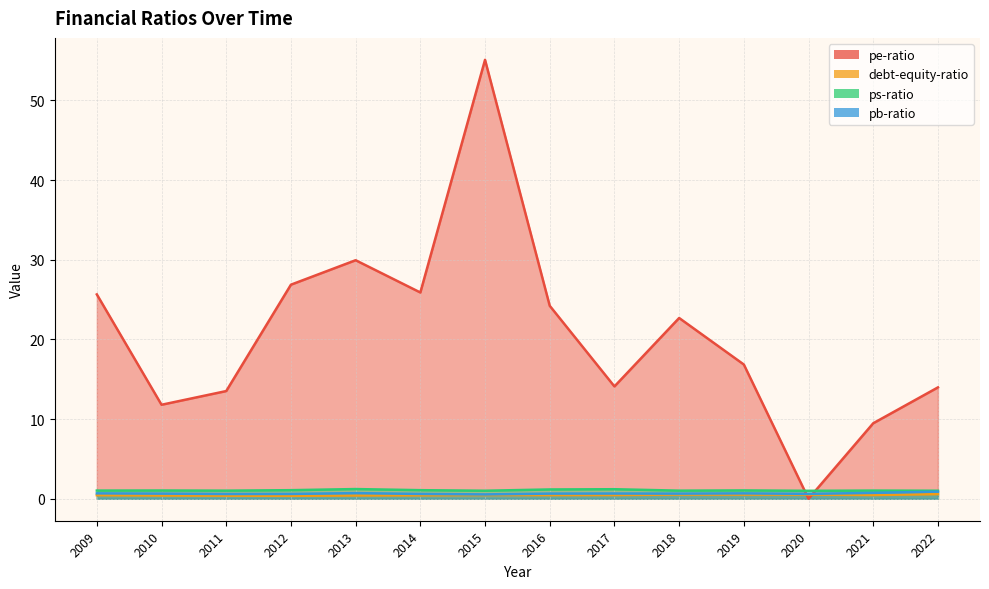

At which category is the sum across all series the highest?

2015